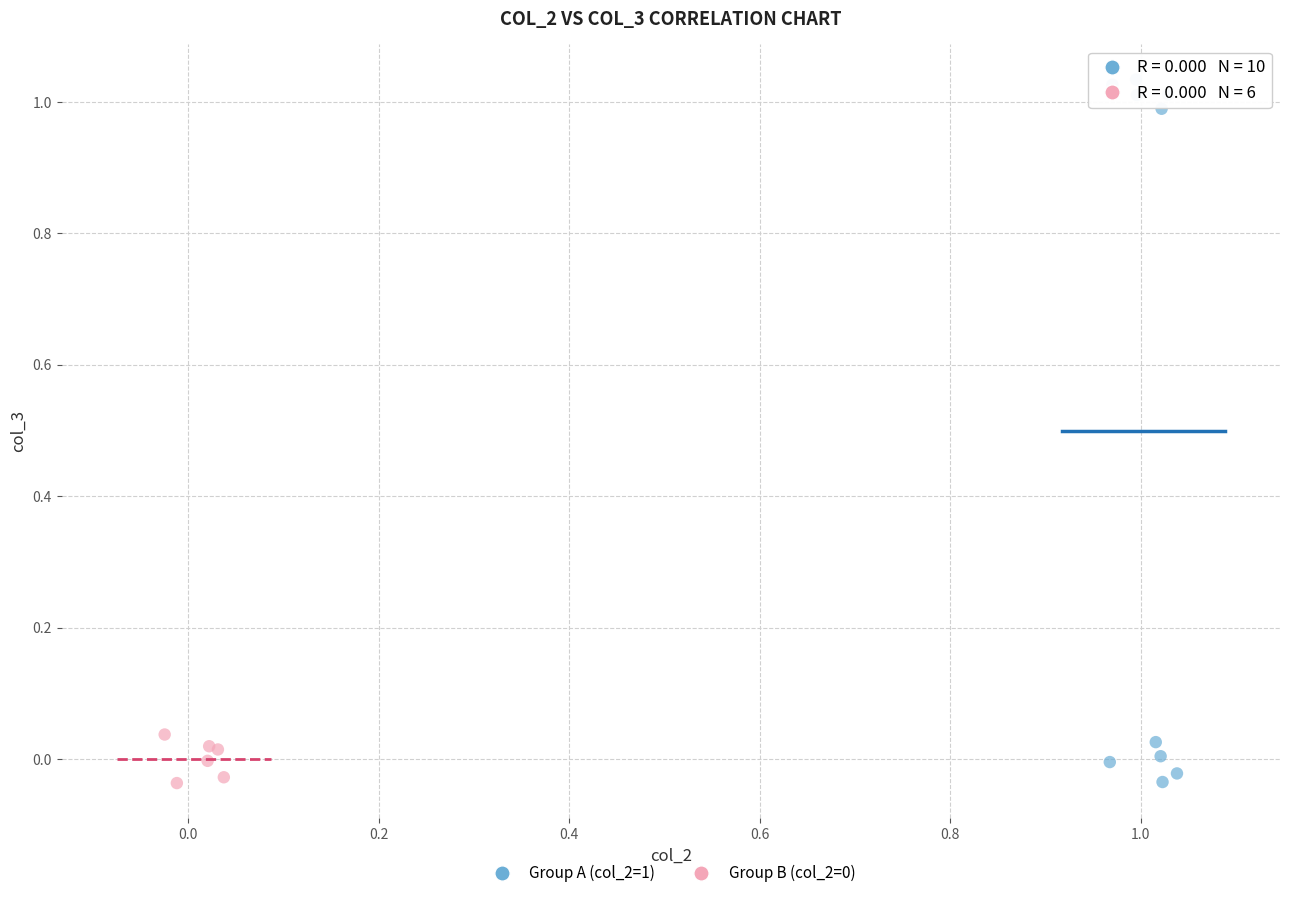

Which series contains the highest Y value?

Group A (col_2=1)